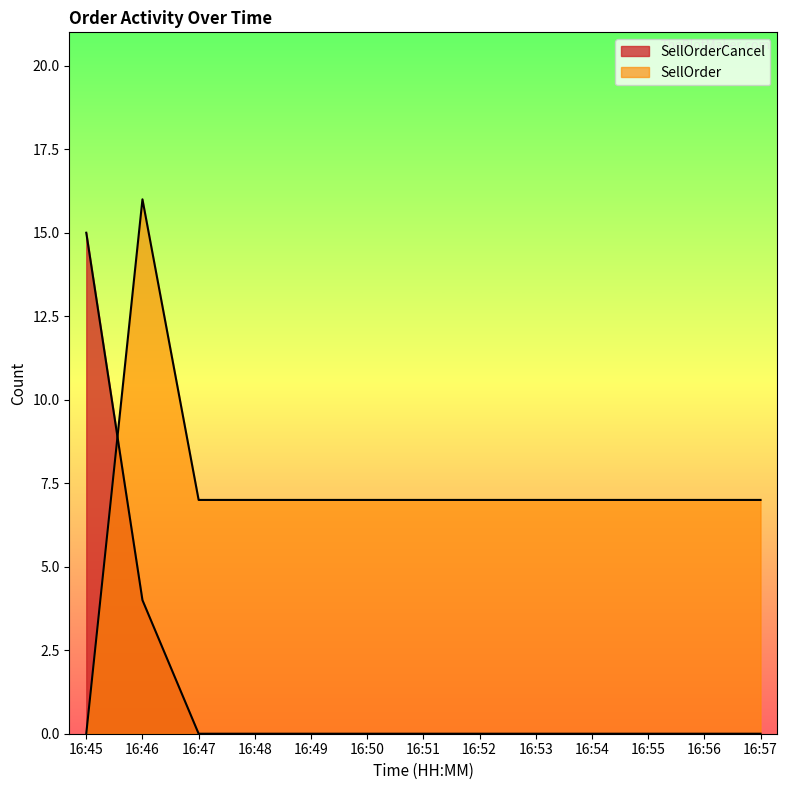

Between 3 and 9, which series saw the biggest shift?

SellOrderCancel